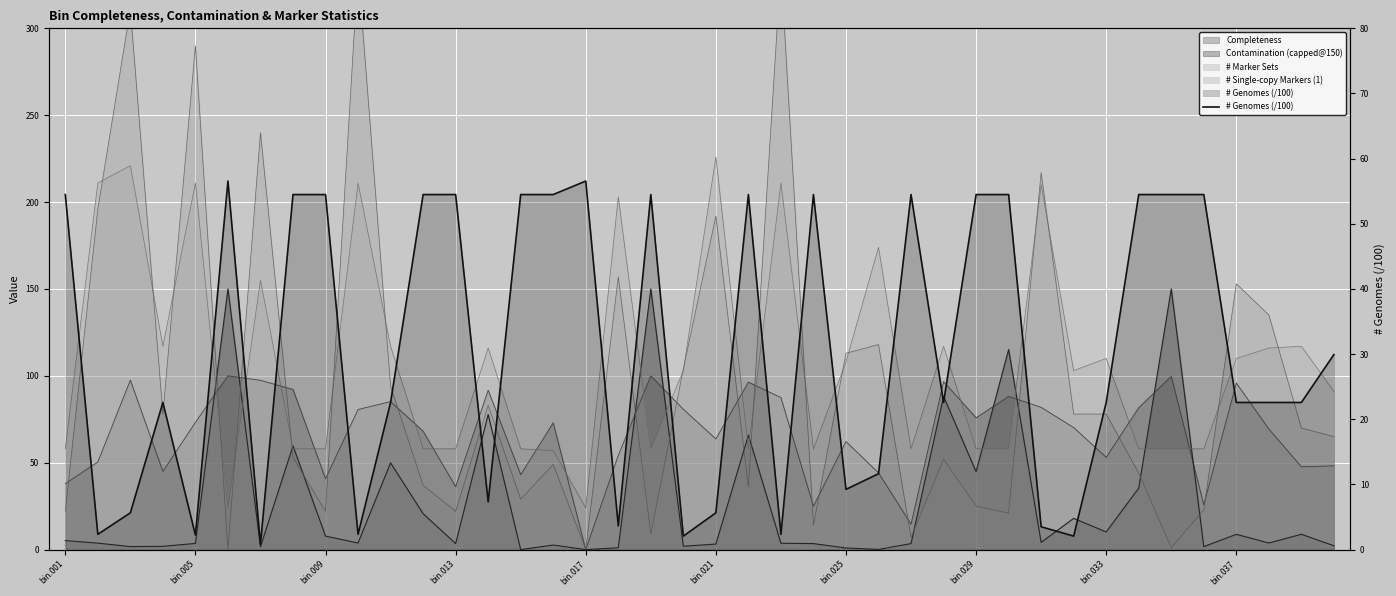

What is the minimum value shown in the chart?

0.8